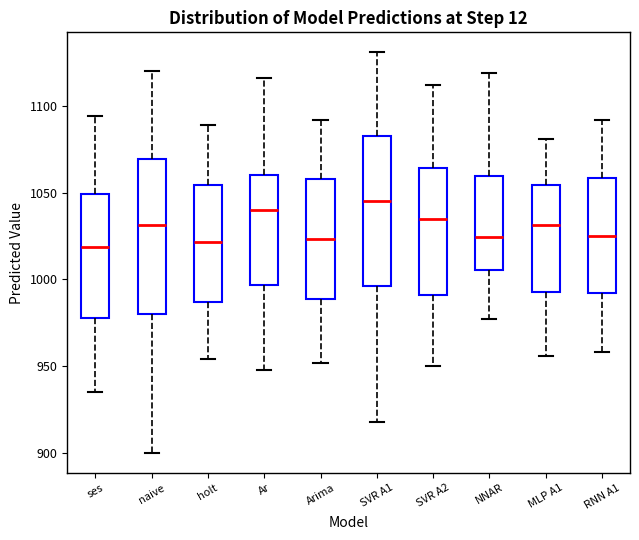

Reading left to right, transcribe this box plot: for each box, give where its median line is, the range the box spans, and where its two whiskers end, as read against the y-axis. The values are not printed on the chart, so give them approximately, as read against the axis.

ses: median 1020, box 980 to 1050, whiskers 935 to 1095
naive: median 1030, box 980 to 1070, whiskers 900 to 1120
holt: median 1020, box 985 to 1055, whiskers 955 to 1090
Ar: median 1040, box 995 to 1060, whiskers 950 to 1115
Arima: median 1025, box 990 to 1060, whiskers 950 to 1090
SVR A1: median 1045, box 995 to 1085, whiskers 920 to 1130
SVR A2: median 1035, box 990 to 1065, whiskers 950 to 1110
NNAR: median 1025, box 1005 to 1060, whiskers 975 to 1120
MLP A1: median 1030, box 995 to 1055, whiskers 955 to 1080
RNN A1: median 1025, box 990 to 1060, whiskers 960 to 1090